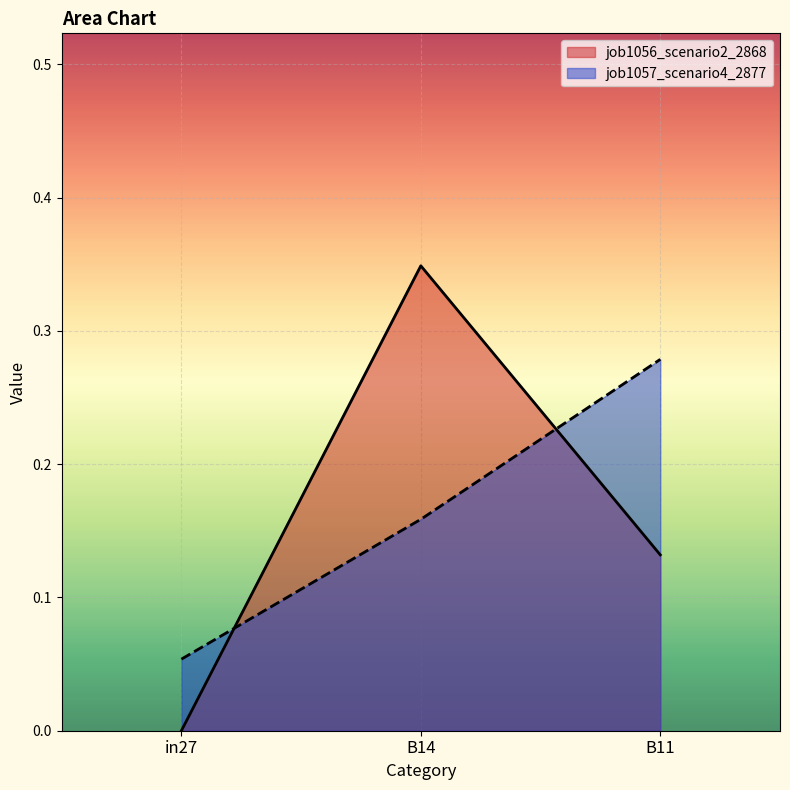

What is the total value across all series at B14?

0.5